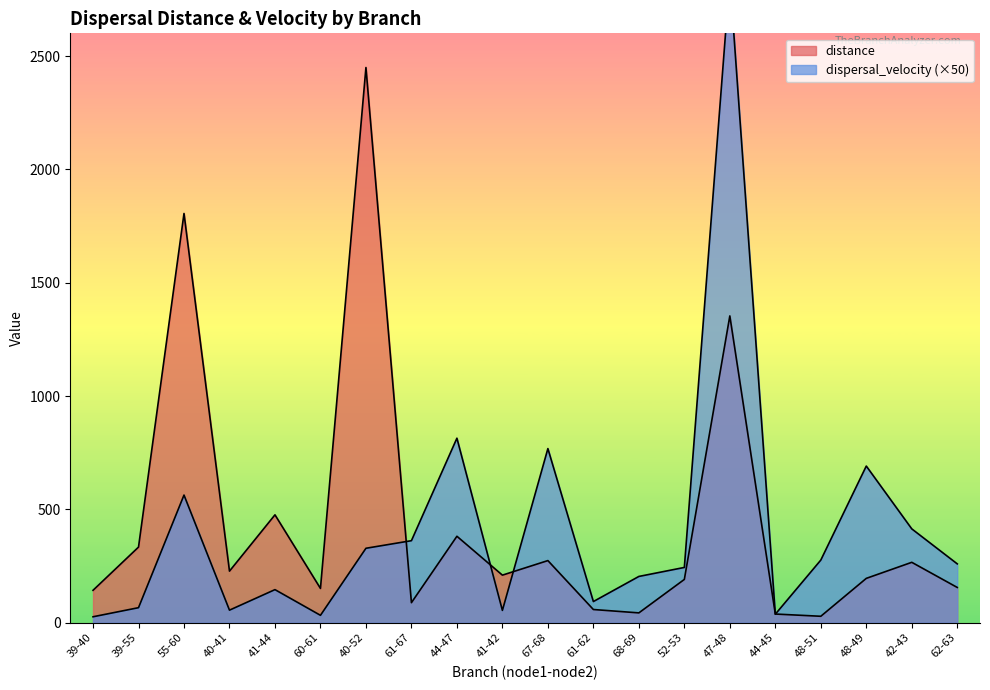

What is the value of the dispersal_velocity point at the 15th from the left?

2844.9